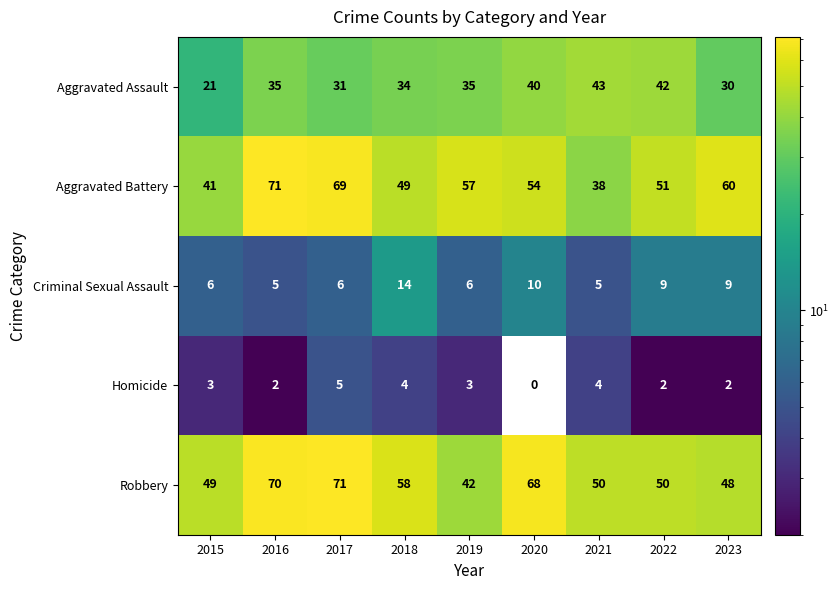

Which series changed the most between 2021 and 2022?

Aggravated Battery